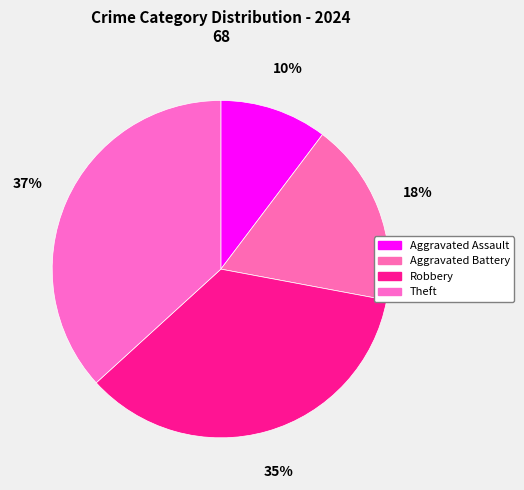

What is the ratio of the value at Aggravated Battery to the value at Aggravated Assault?

1.7